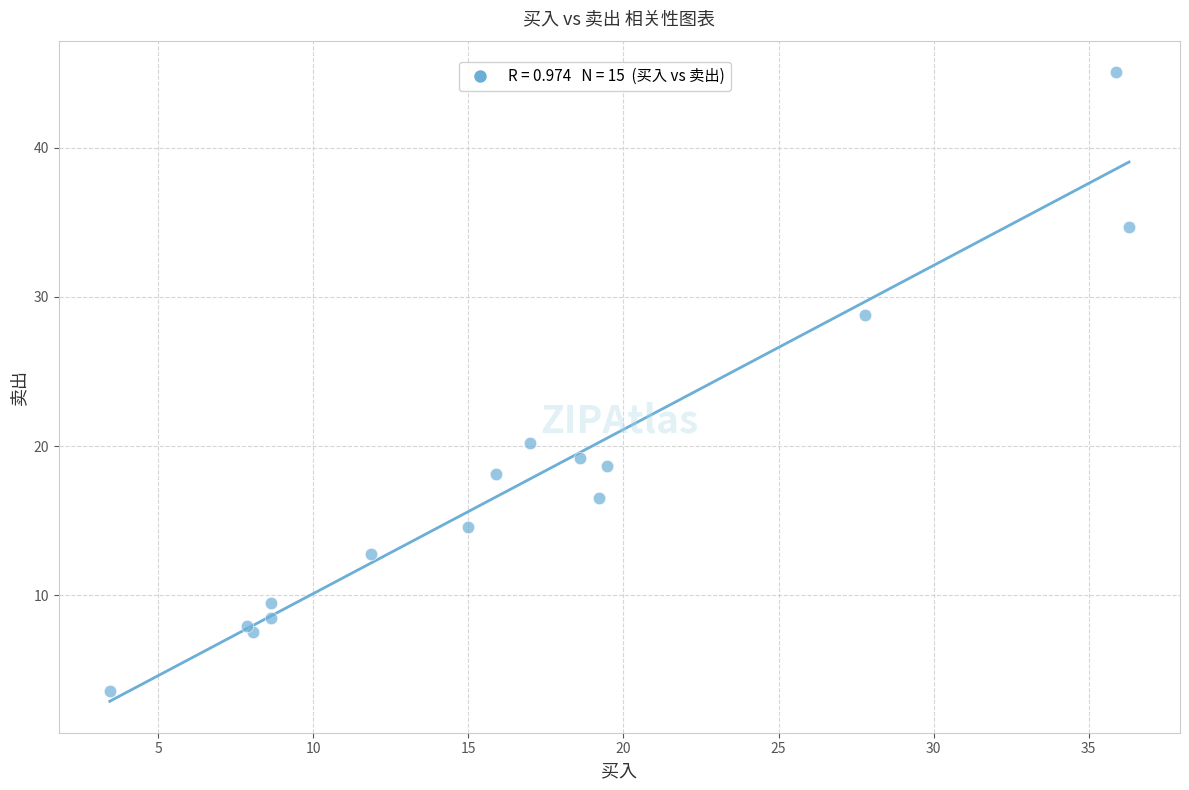

What Y value in the scatter plot is closest to 24?

20.2